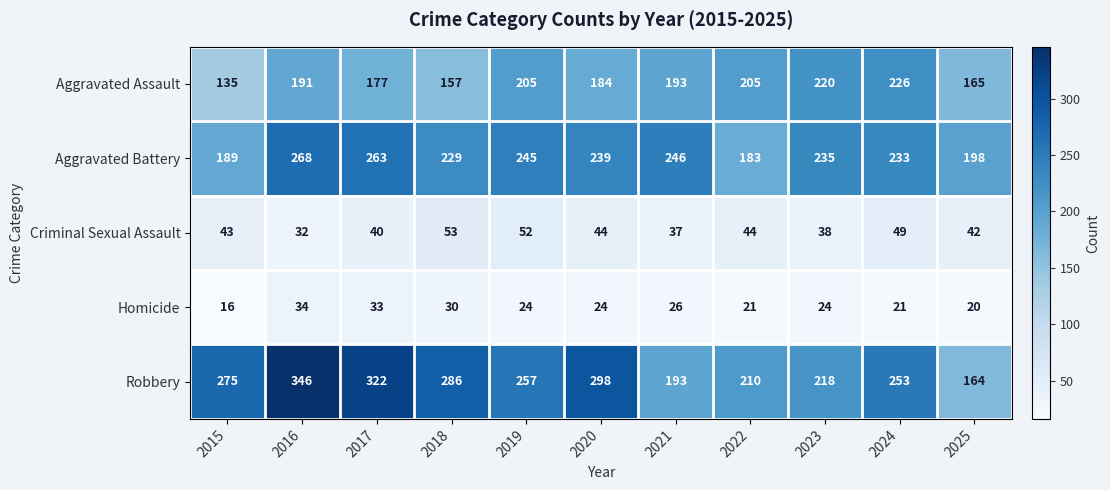

The value of Aggravated Battery at 2025 is 198. True or false?

True